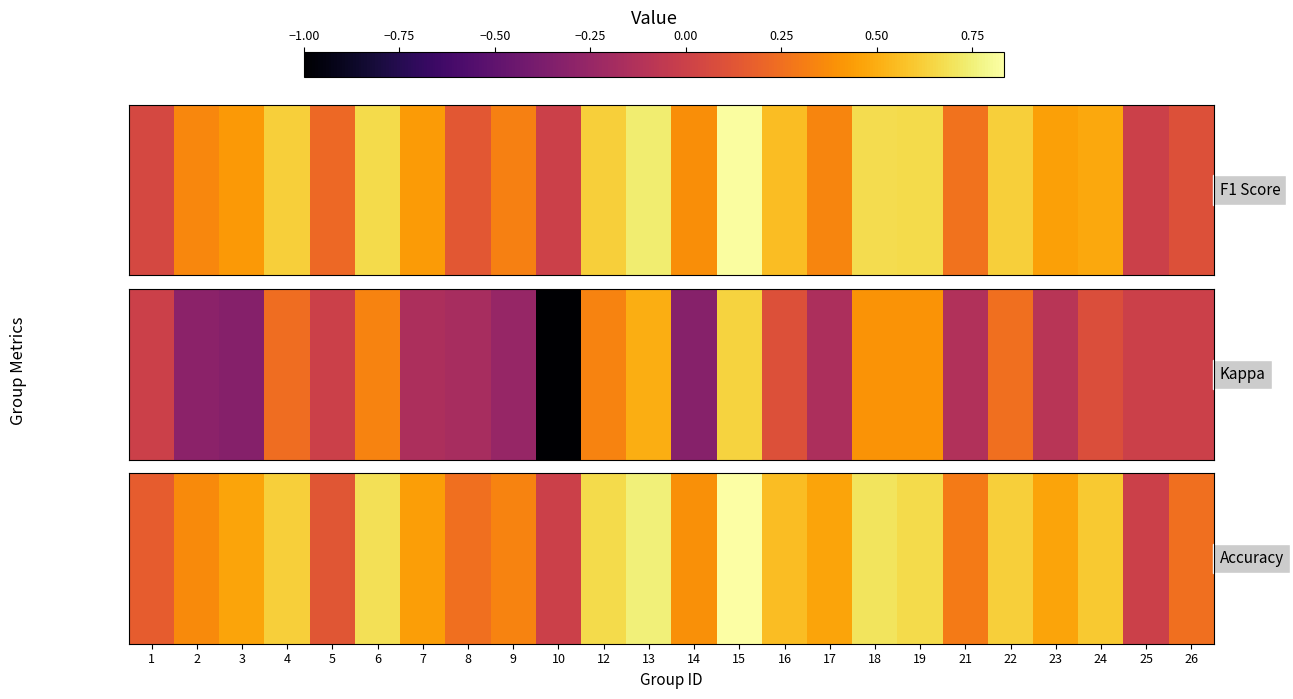

Where is the data nearest to the value 0?

10